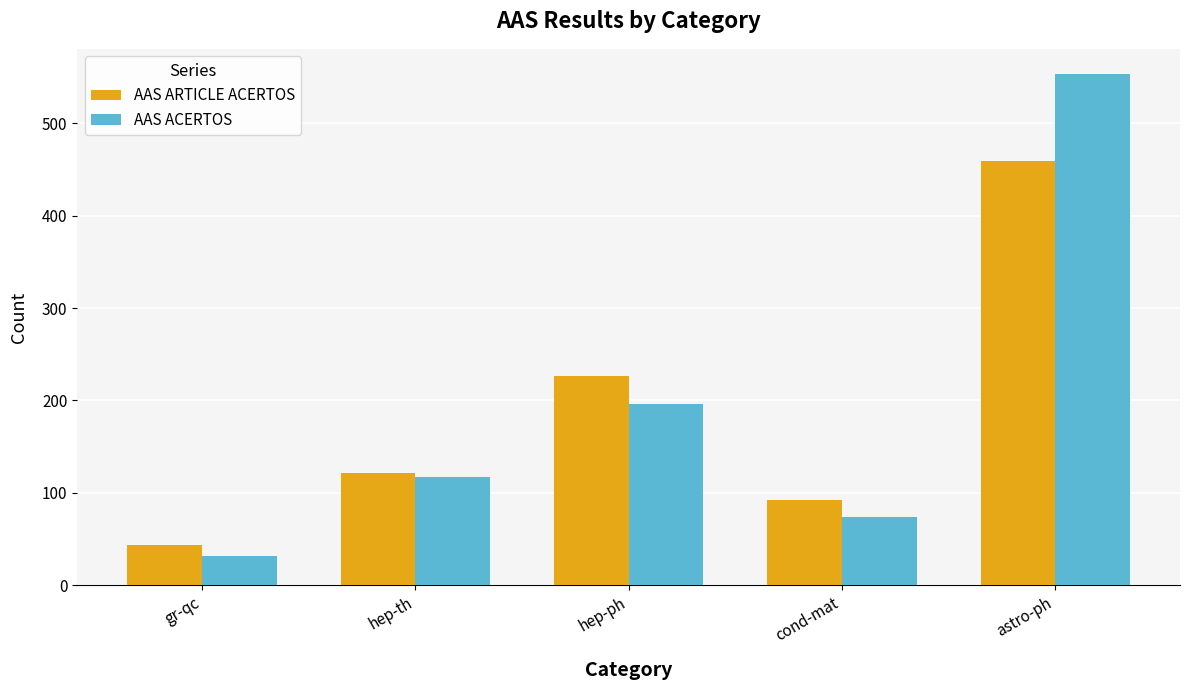

What is the label of the 1st bar from the right?

astro-ph